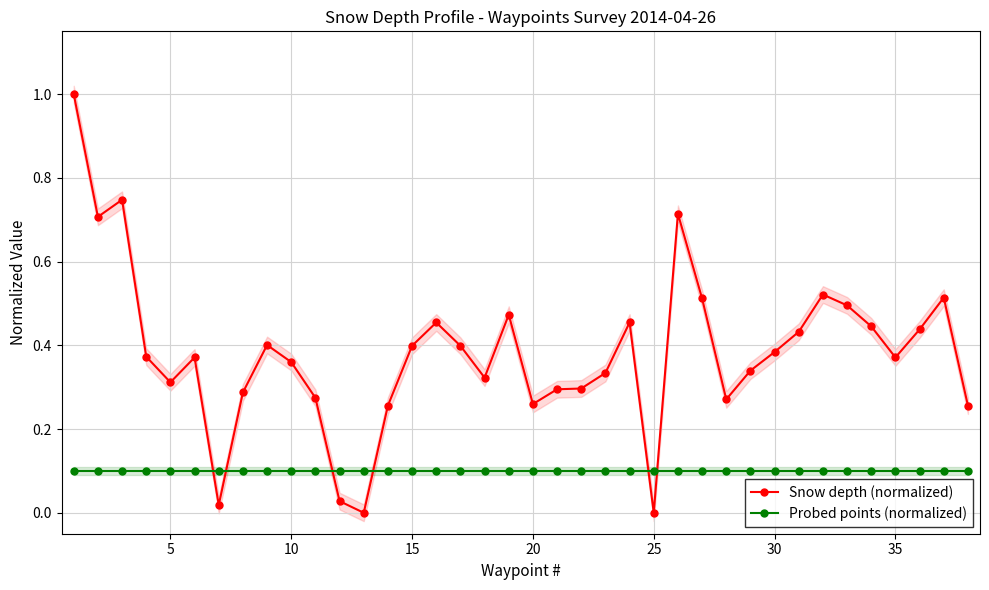

How many times do Snow depth (normalized) and Probed points (normalized) cross each other?

6